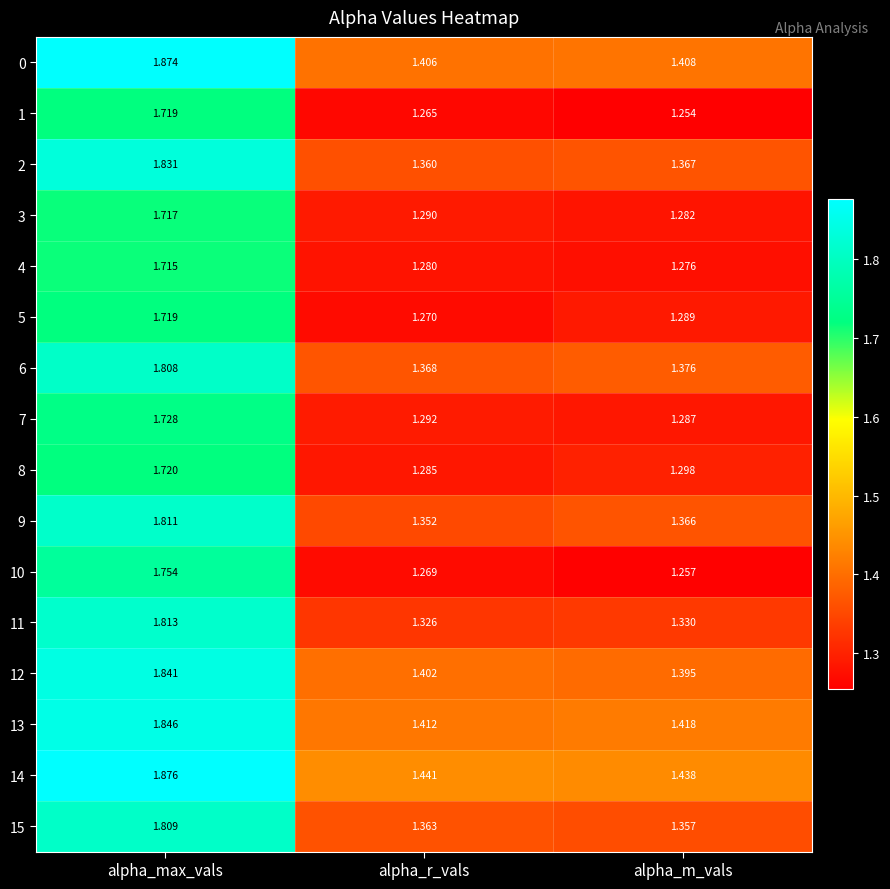

Is the value of 9 at alpha_m_vals greater than the value of 1 at alpha_max_vals?

No